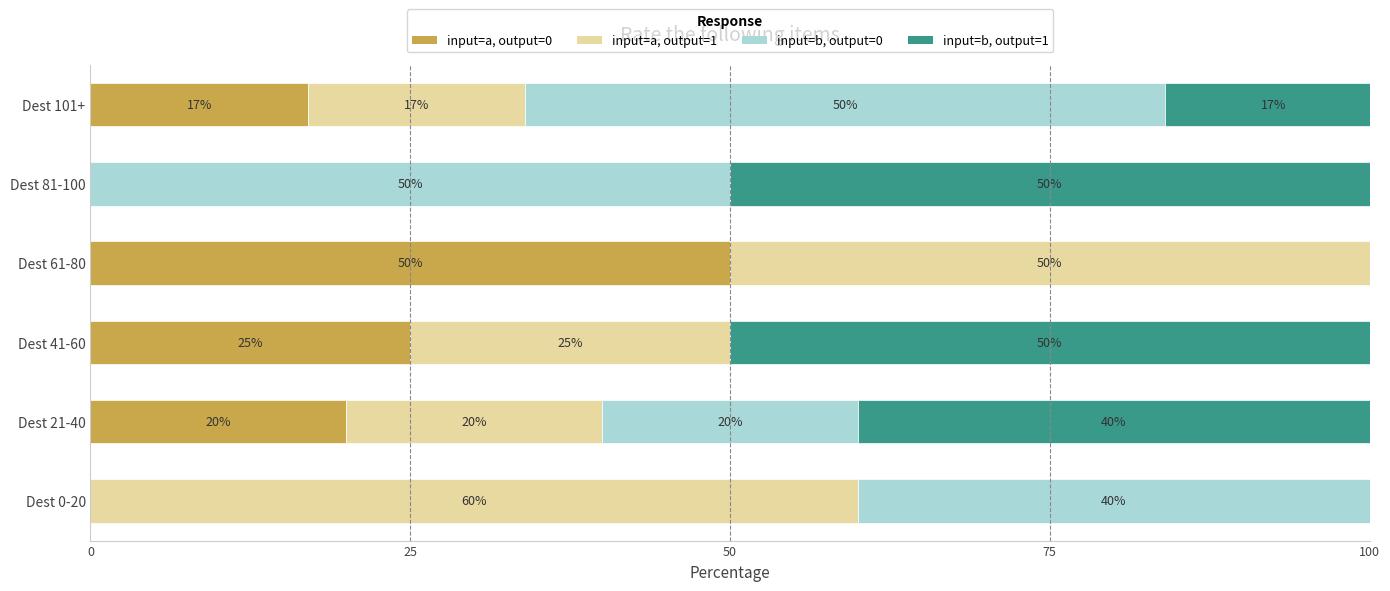

How many data points does each series have?

6